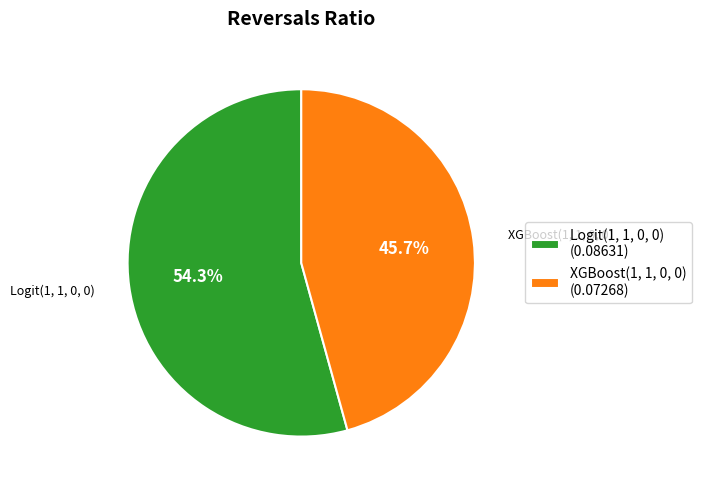

Rank the categories by value from lowest to highest.

XGBoost(1, 1, 0, 0), Logit(1, 1, 0, 0)